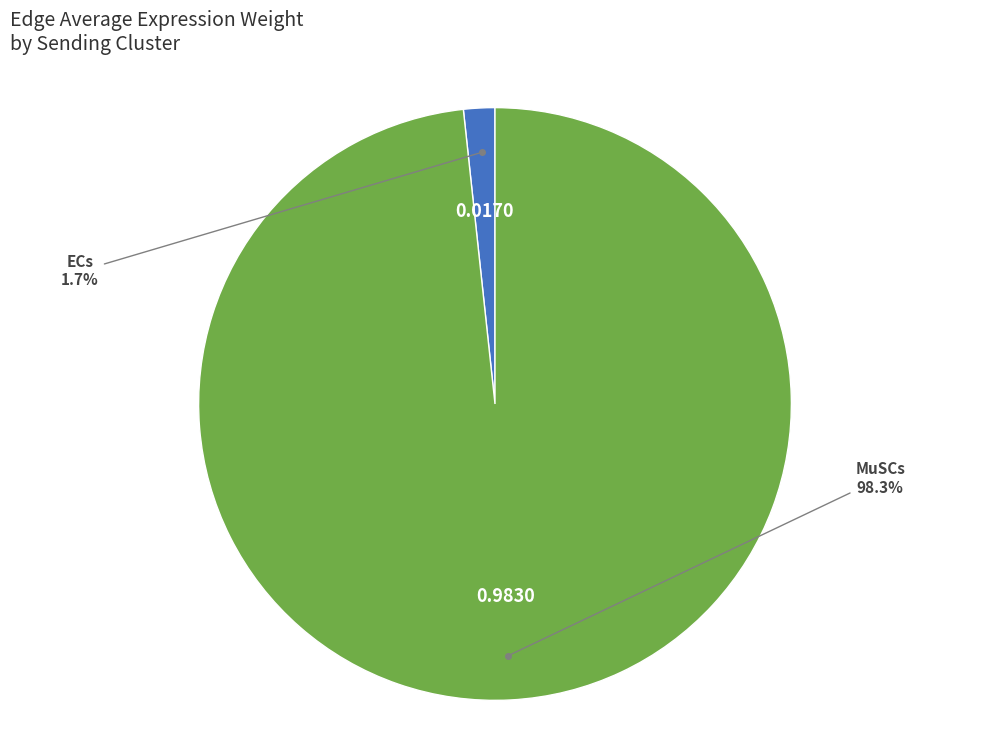

Does any single category account for the majority?

Yes